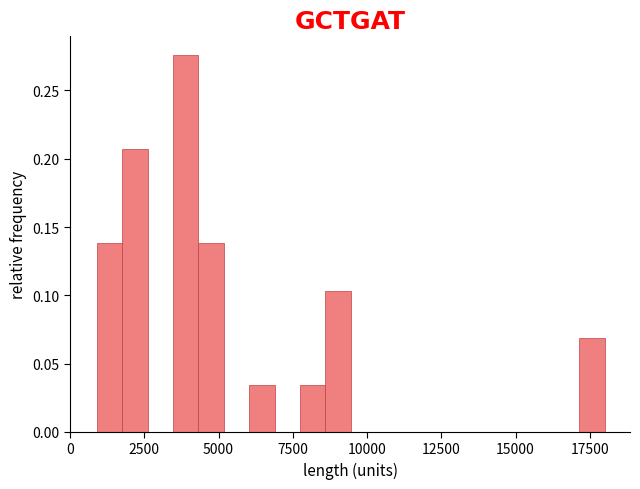

Read against the x-axis, roughly where is the centre of the tallest bar?

4000